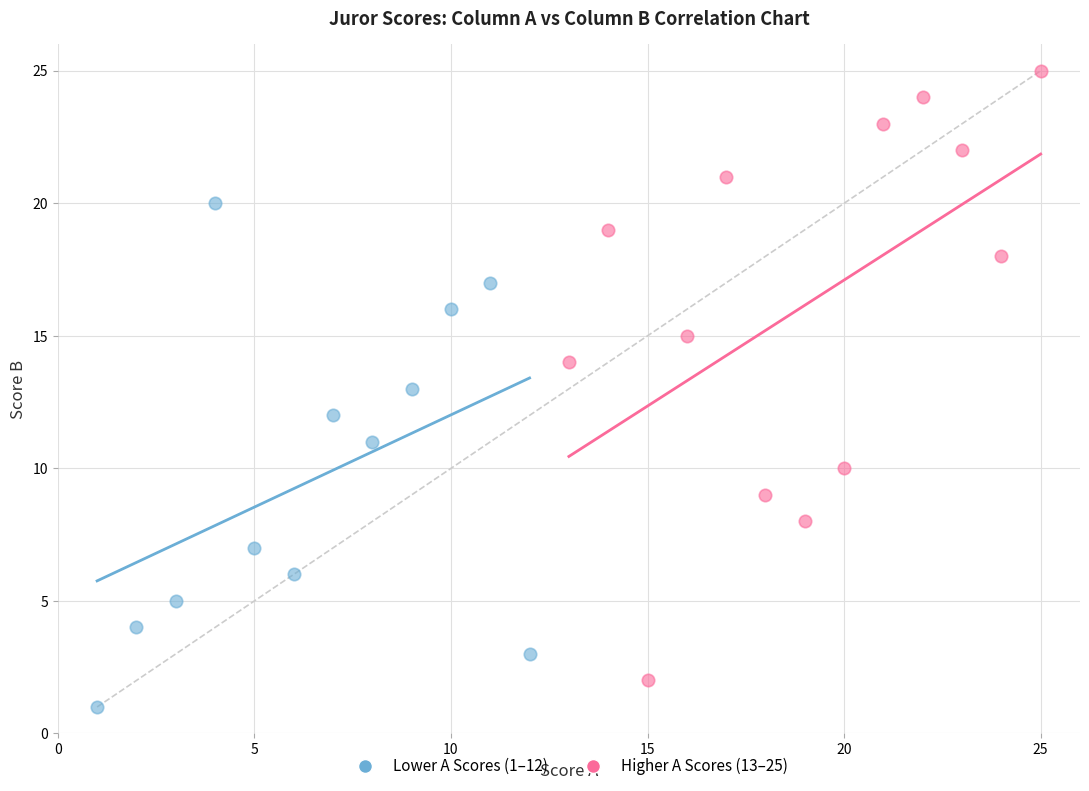

Which series reaches the minimum Y coordinate?

Lower A Scores (1–12)